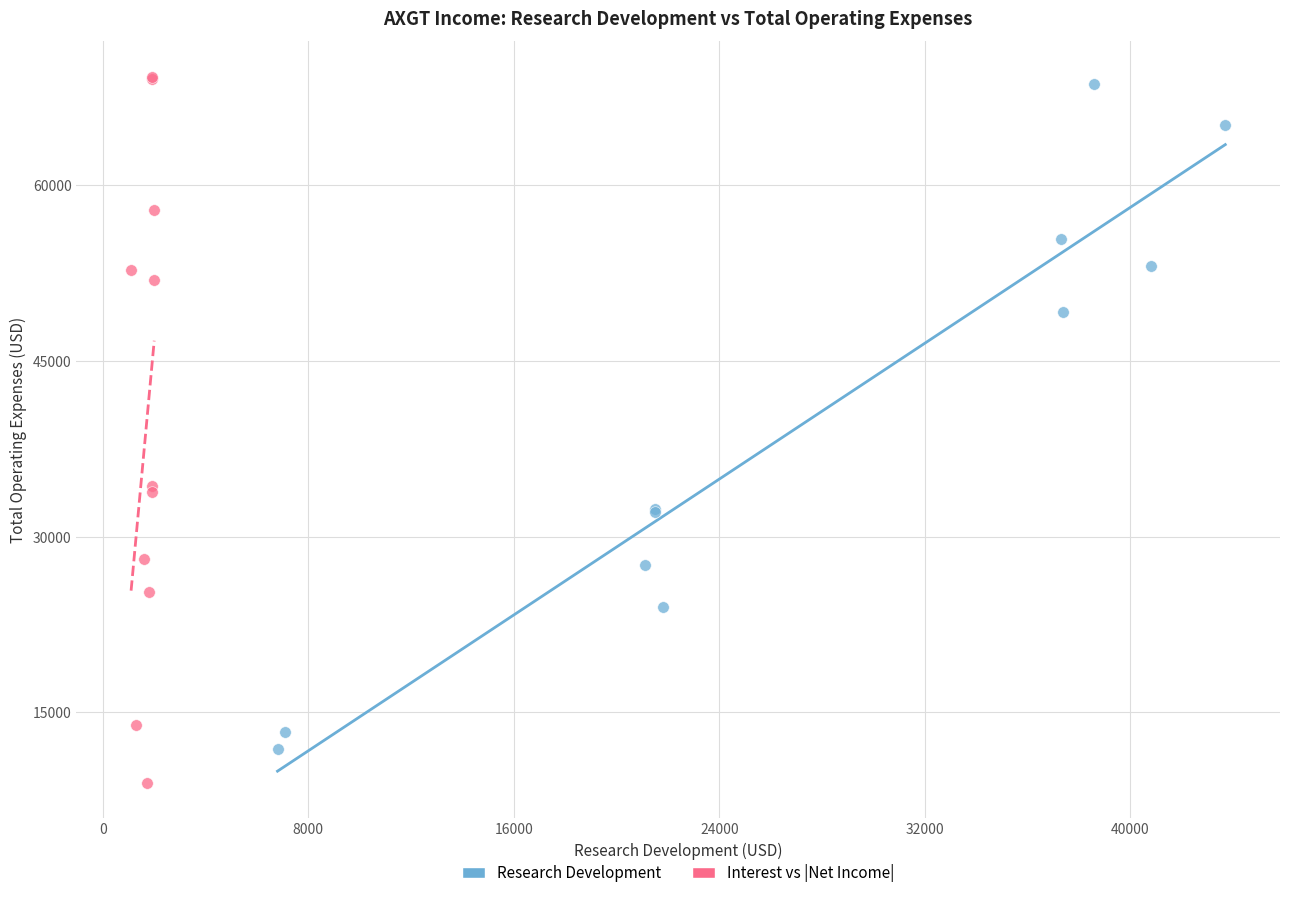

Which series contains the lowest Y value?

Interest vs |Net Income|